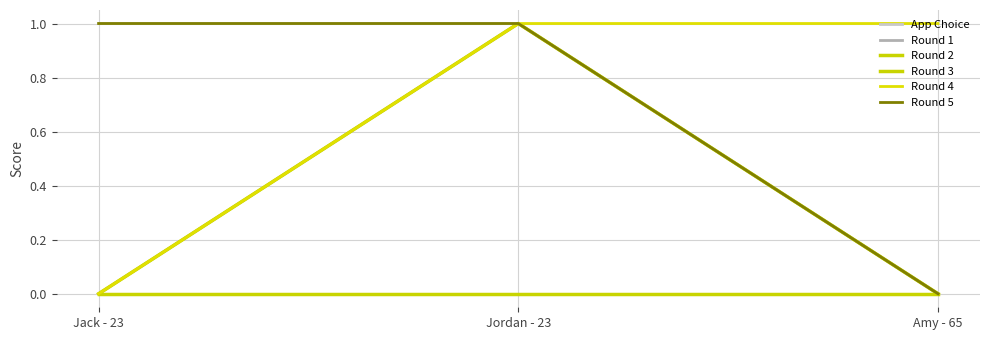

At which label does Round 5 reach its peak?

Jack - 23